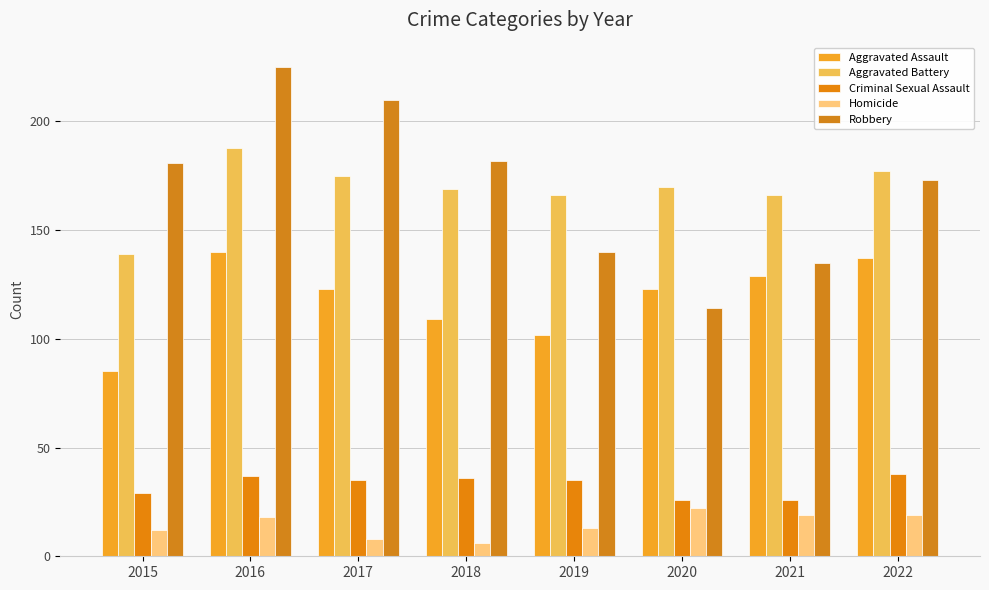

The Aggravated Battery series shows 94 at 2018. True or false?

False